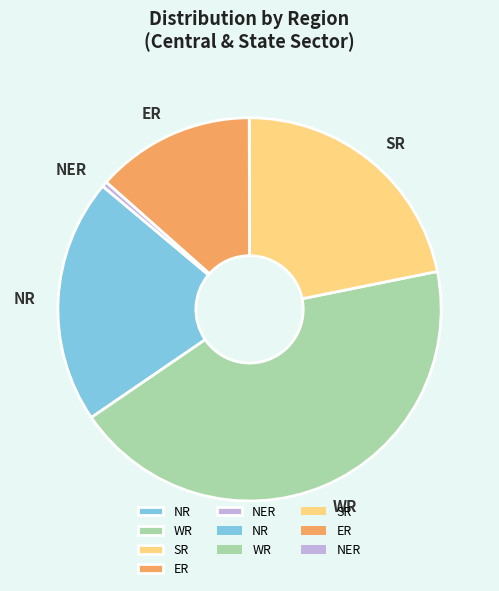

Which has a higher value, WR or NER?

WR